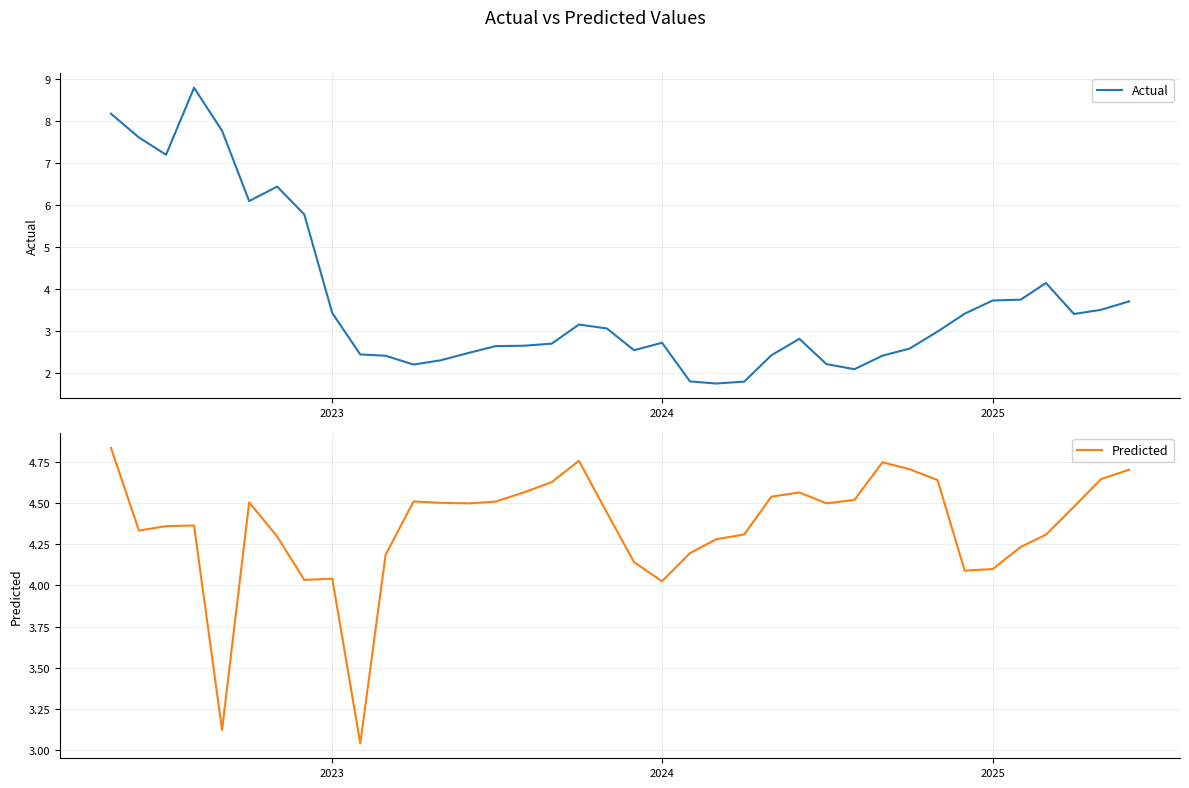

What is the highest value of the Actual series?

8.8